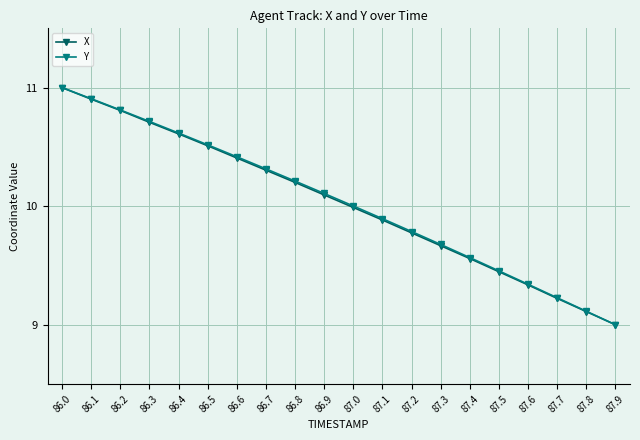

True or false: X has more than 2 interior local peaks.

False